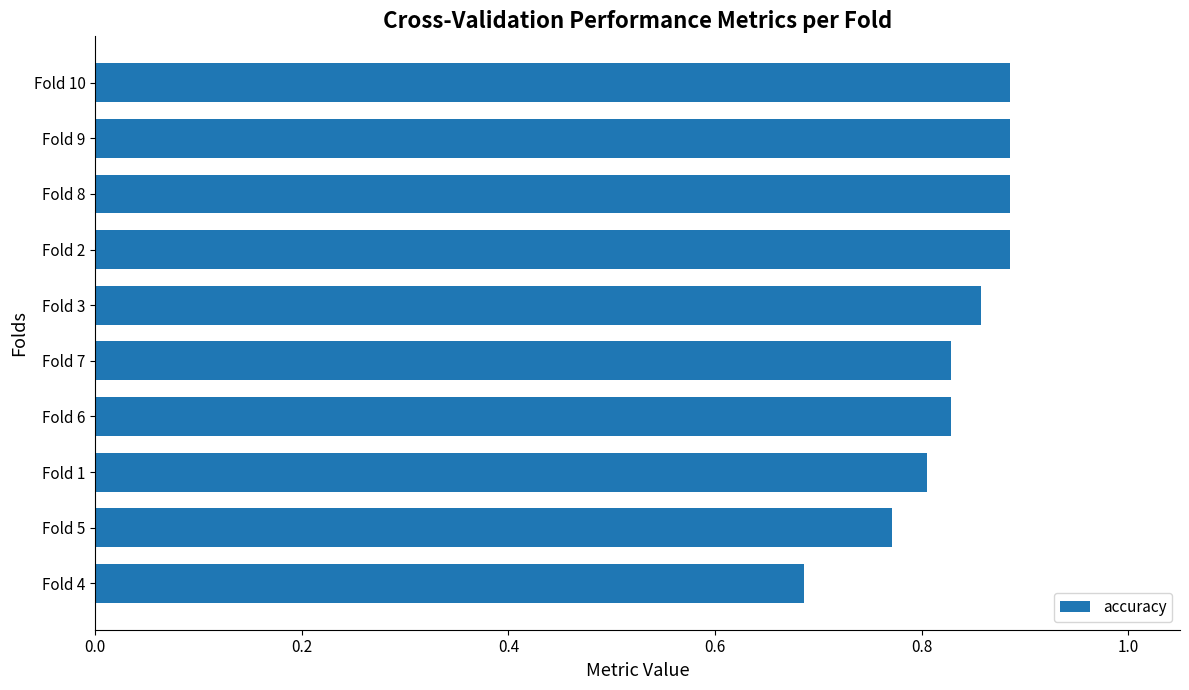

How many distinct data groups are displayed?

1